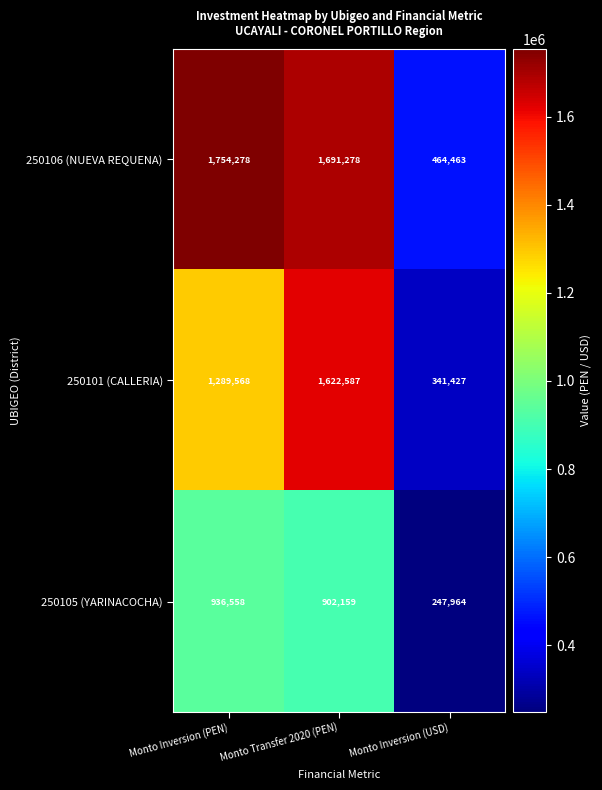

How many categories are shown in the chart?

3